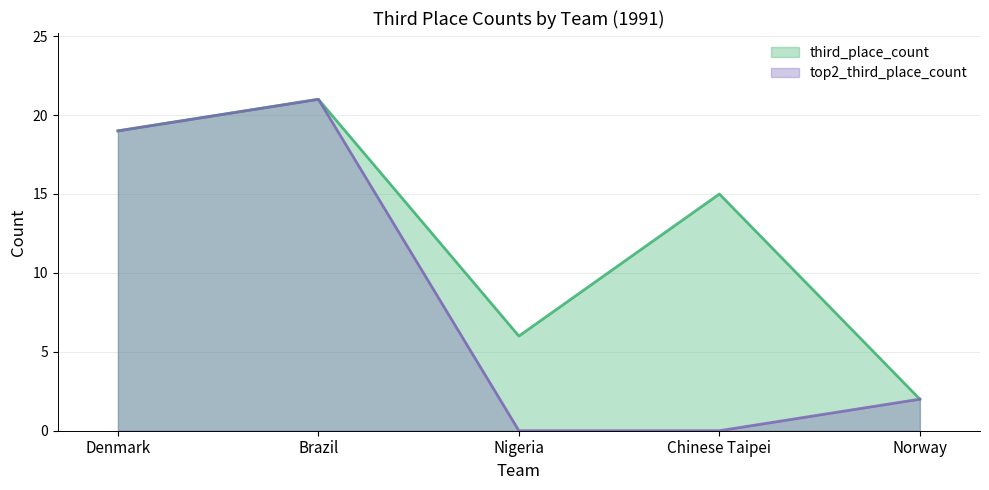

True or false: third_place_count has a value of 2 at Norway.

True